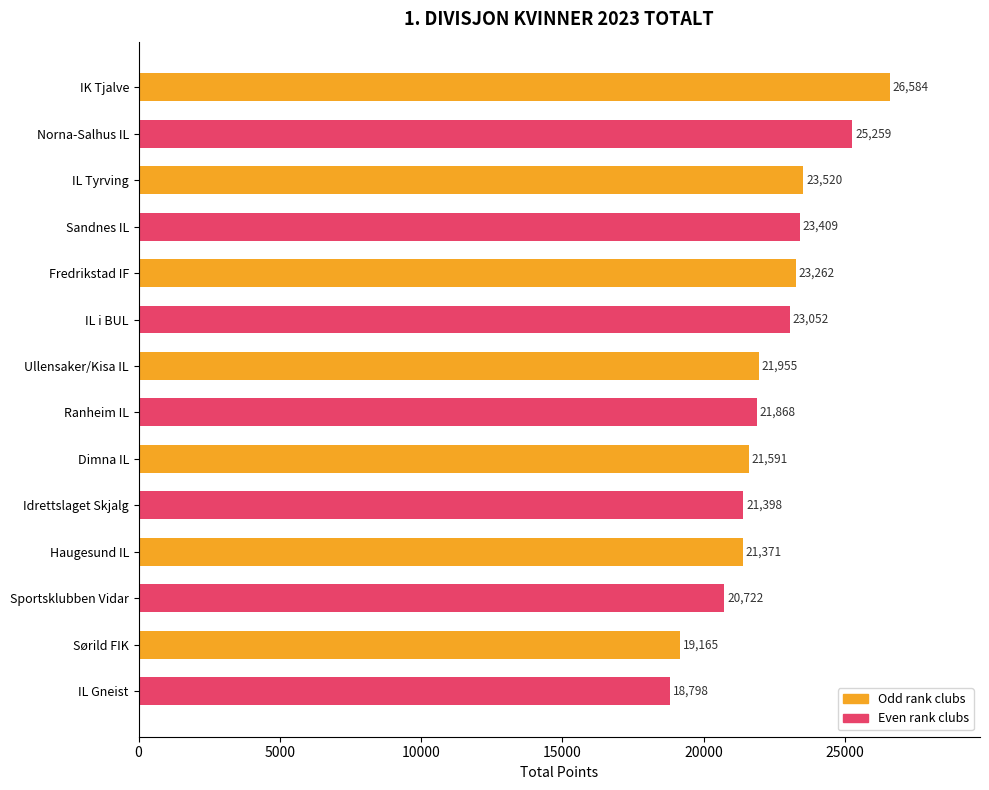

How many bars are there in total?

14